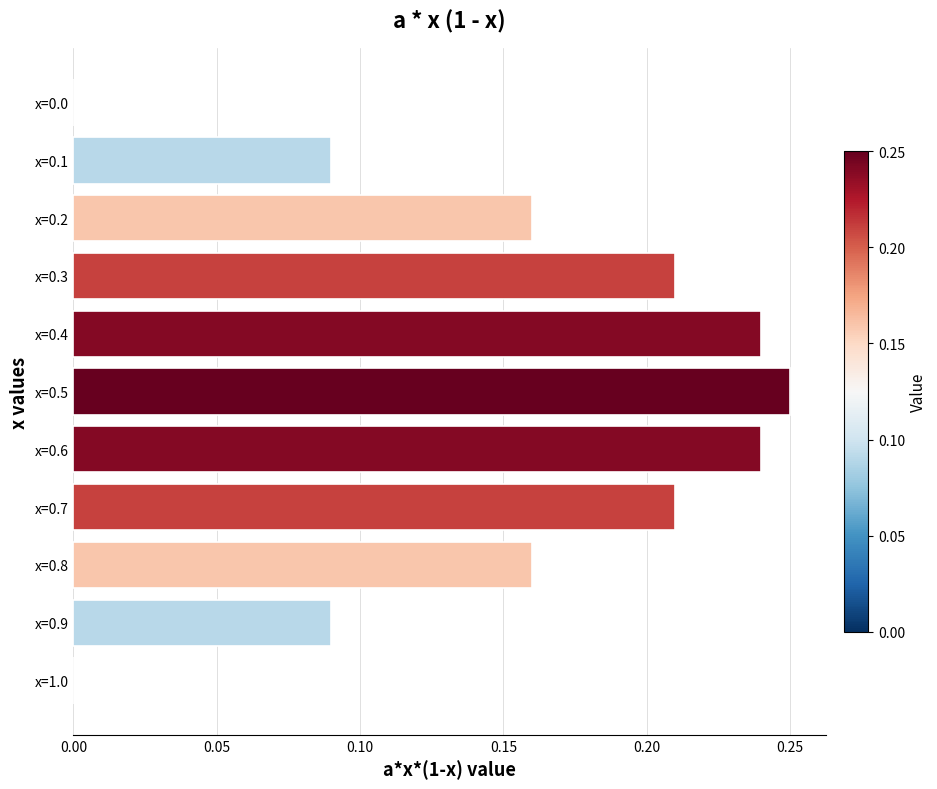

Does the chart contain stacked bars?

No